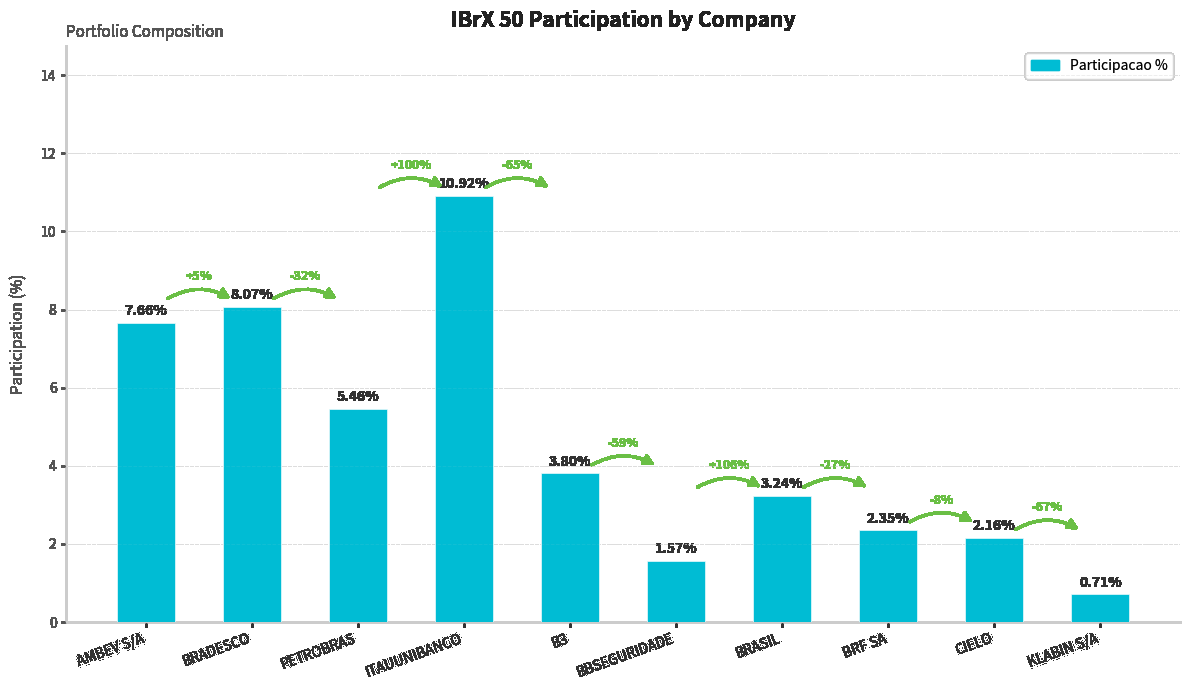

Rank the categories by value from lowest to highest.

KLABIN S/A, BBSEGURIDADE, CIELO, BRF SA, BRASIL, B3, PETROBRAS, AMBEV S/A, BRADESCO, ITAUUNIBANCO